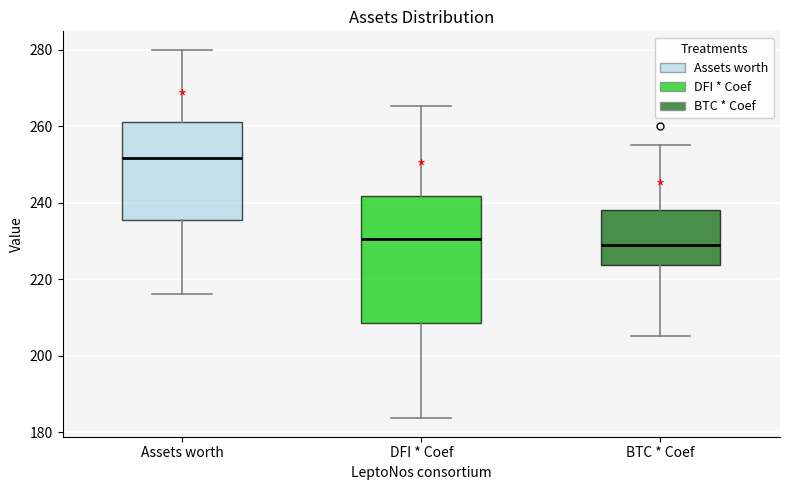

Which box's median line is the highest?

Assets worth